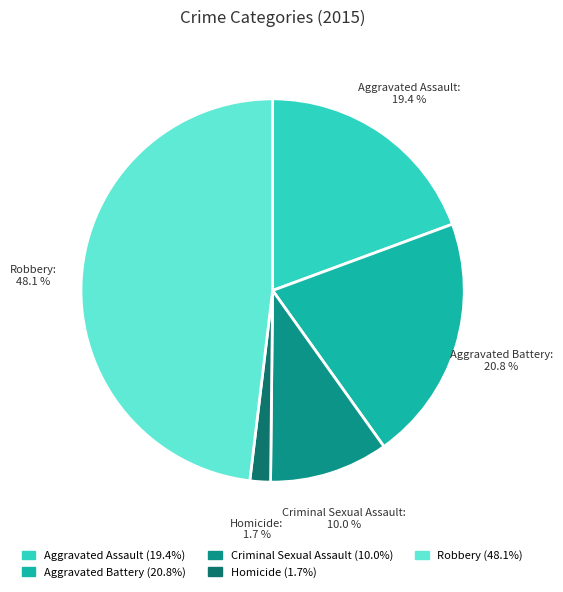

To the nearest percent, what portion does Homicide represent?

2%